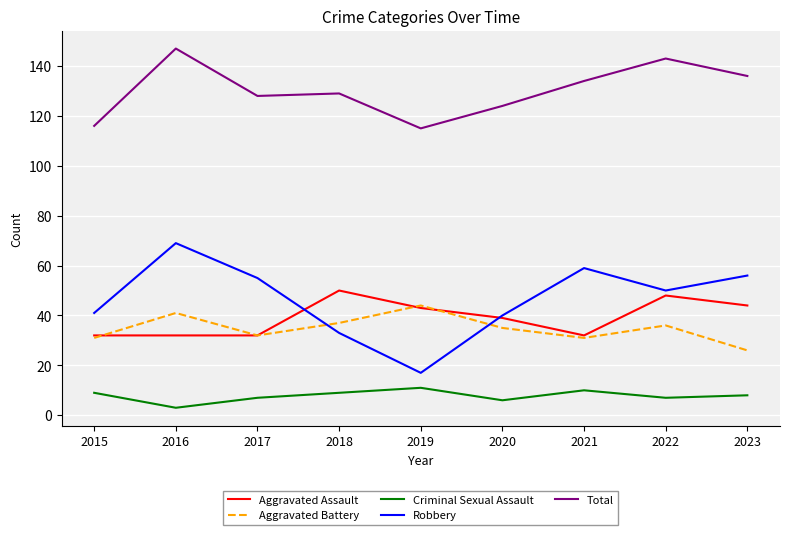

Is the value of Robbery at 2017 greater than the value of Aggravated Assault at 2016?

Yes